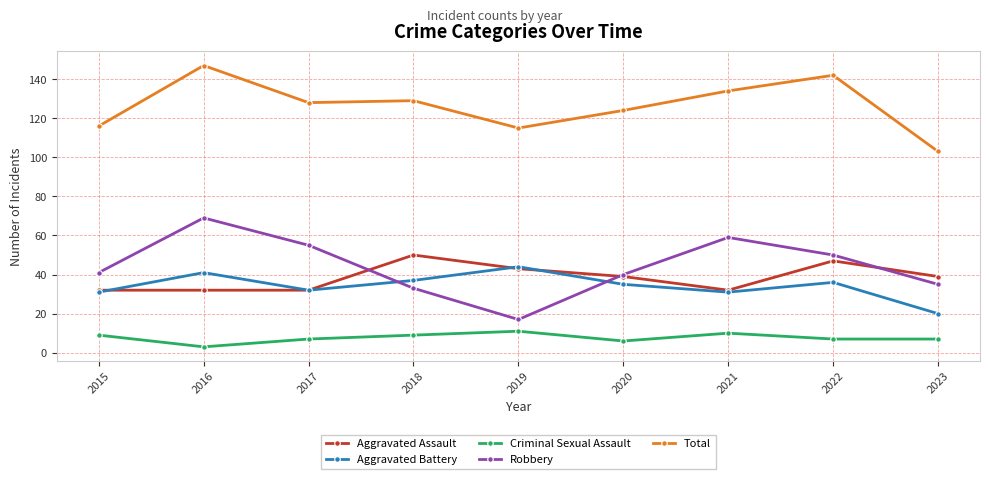

What is the maximum value shown in the chart?

147